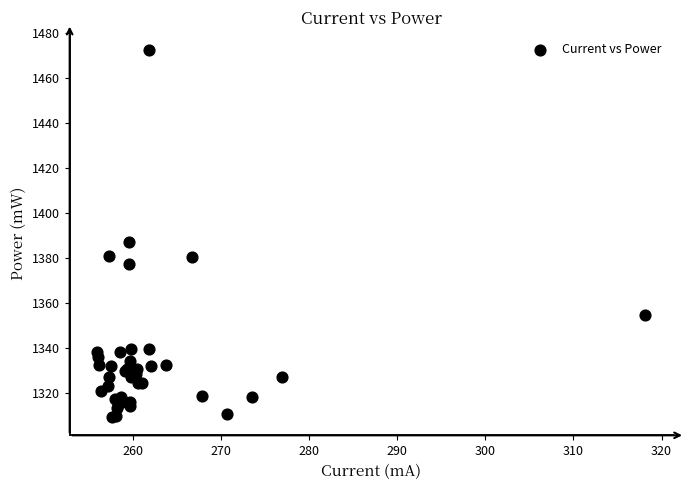

What Y value in the scatter plot is closest to 1390?

1386.8